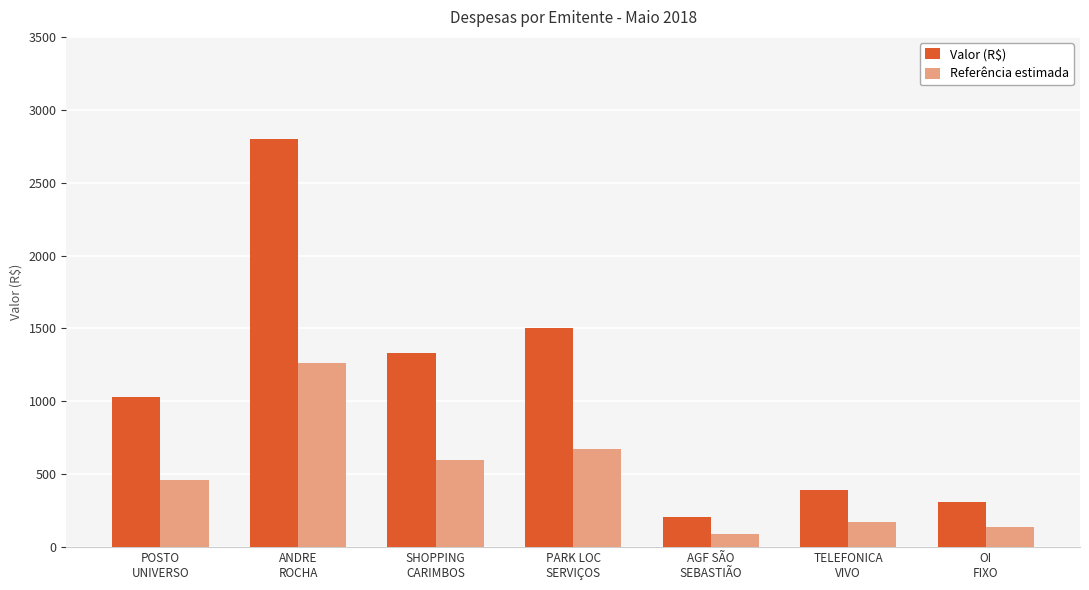

What is the value of the Referência estimada bar at the 1st from the left?

462.9